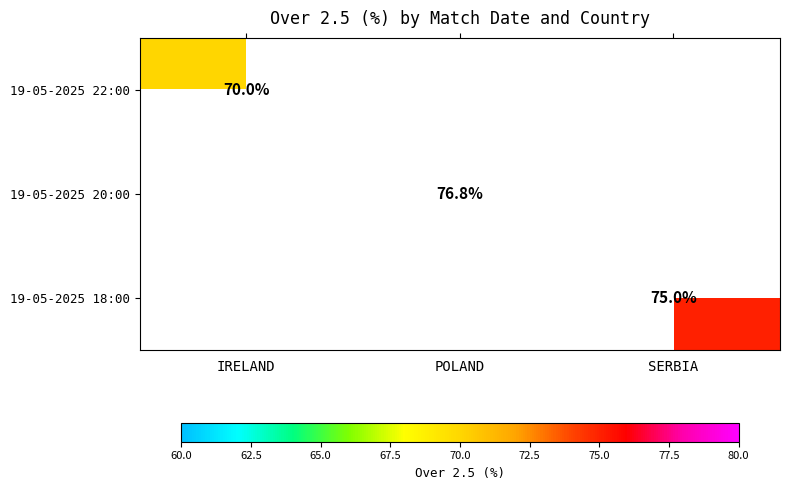

True or false: 19-05-2025 20:00 has a value of 136.2 at POLAND.

False